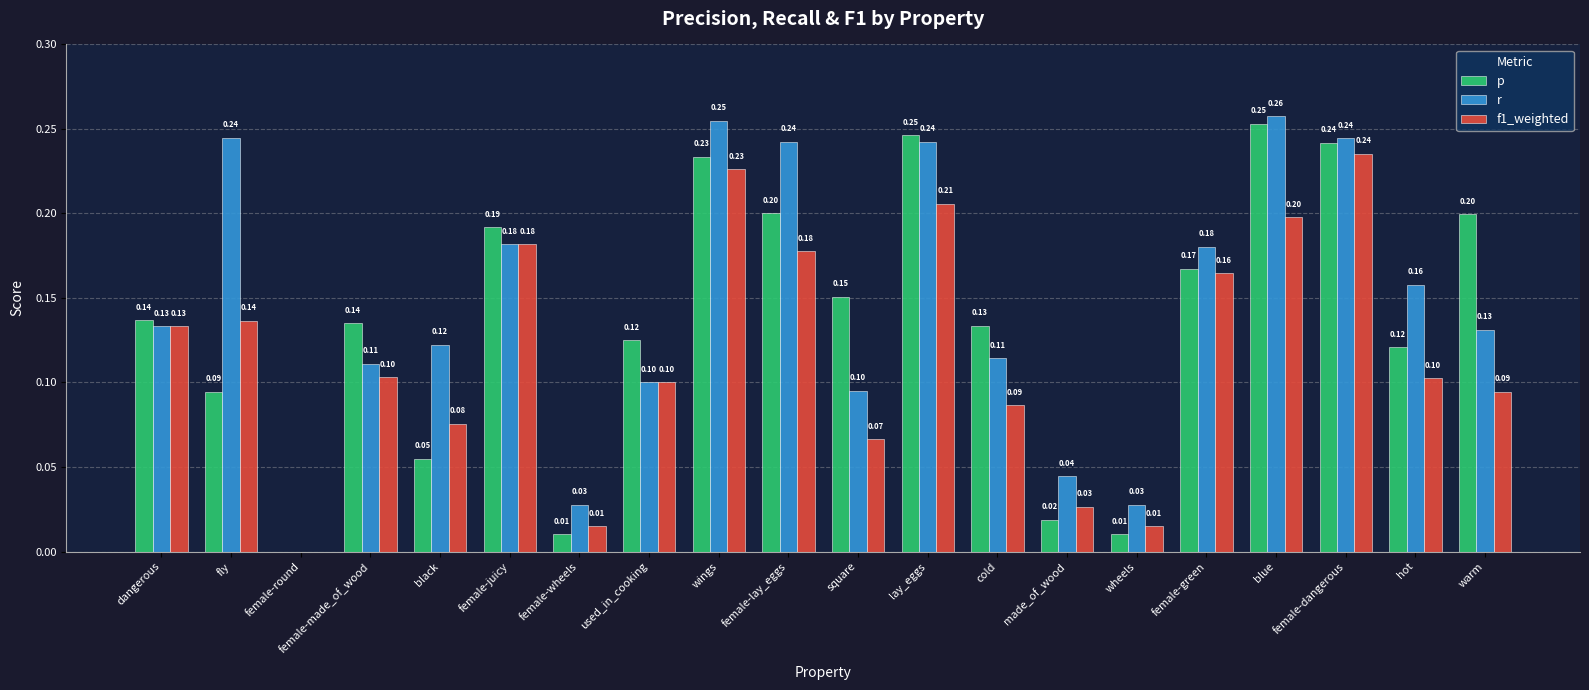

What is the sum of all p values?

2.7